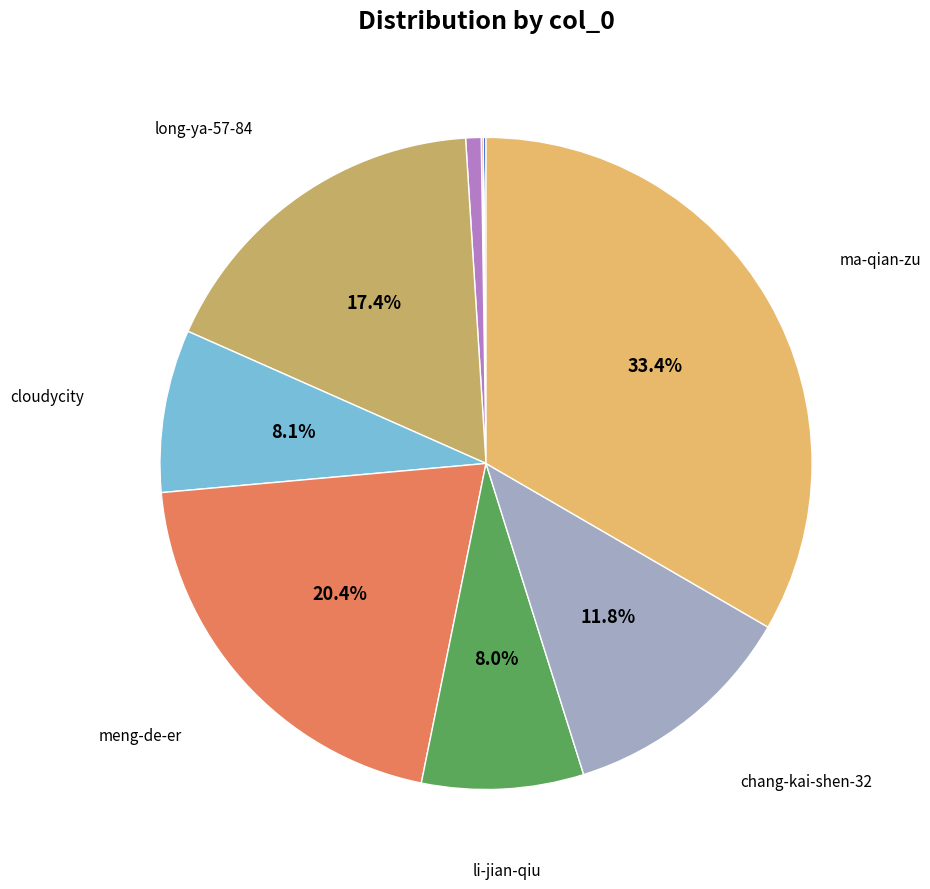

Which slice is the largest?

ma-qian-zu